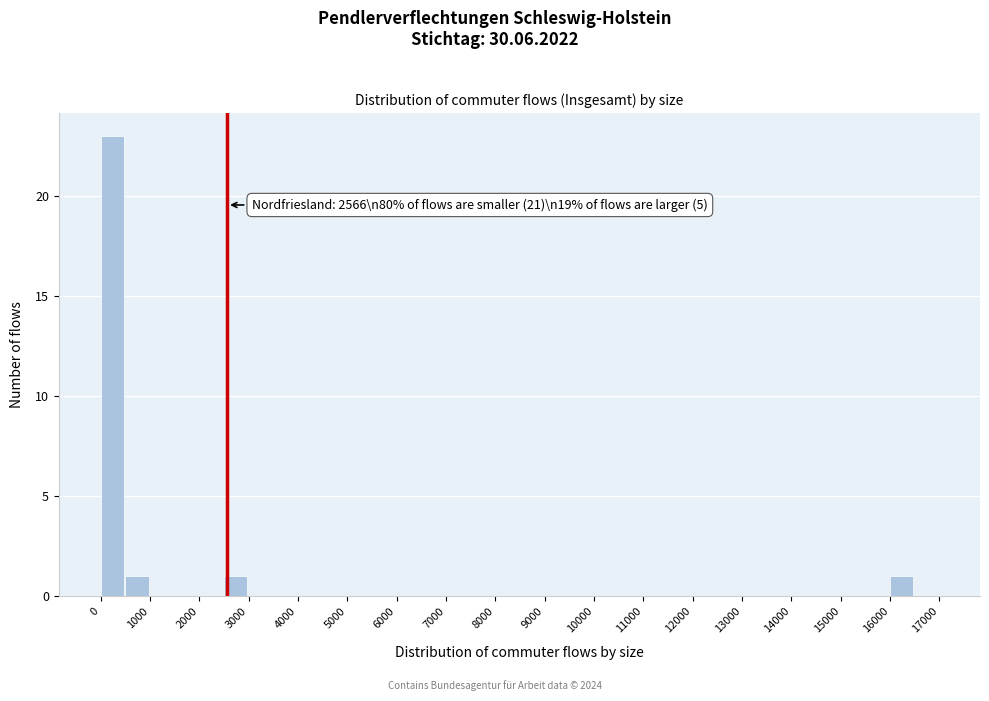

Which range on the x-axis has the tallest bar?

0 to 500